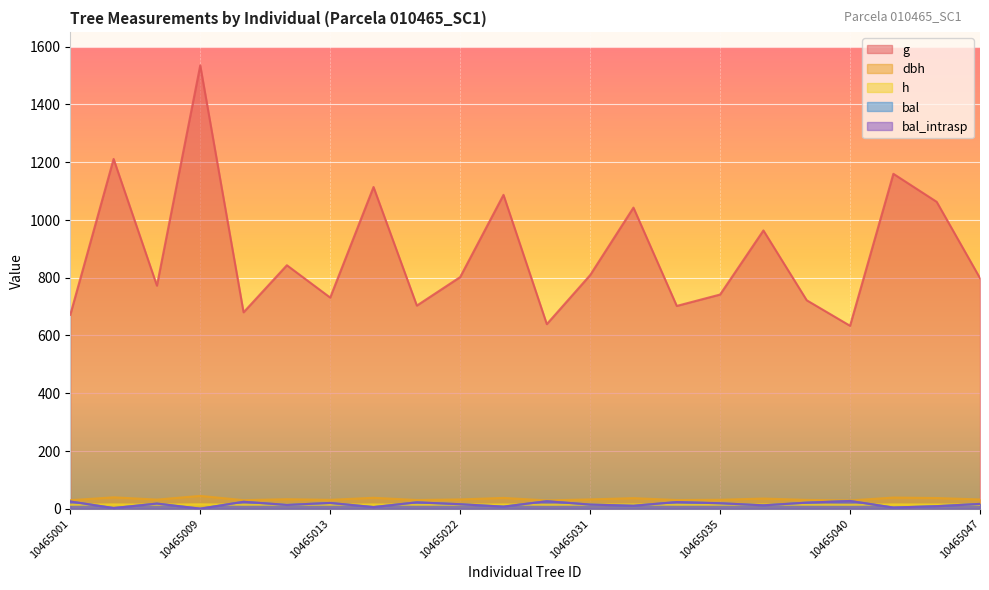

Reading right to left, transcribe all the data shown in this chart.

dbh: 31.9	36.8	38.4	28.4	30.3	35.0	30.7	29.9	36.4	32.1	28.5	37.2	32.0	29.9	37.7	30.5	32.8	29.4	44.2	31.4	39.3	29.2
h: 13.9	14.4	14.5	13.5	13.7	14.2	13.8	13.7	14.4	13.9	13.5	14.4	13.9	13.7	14.5	13.8	14.0	13.6	14.9	13.9	14.6	13.6
g: 798.3	1062.6	1159.7	633.4	721.7	963.5	741.5	702.1	1042.6	808.8	639.0	1086.8	802.1	703.3	1114.0	731.0	843.0	680.0	1535.2	772.3	1211.2	671.5
bal: 16.4	8.6	3.9	26.6	20.8	11.6	18.7	22.8	10.1	14.2	25.7	7.1	15.3	21.8	5.5	19.7	13.0	23.8	0.0	17.6	2.2	24.7
bal_intrasp: 16.4	8.6	3.9	26.6	20.8	11.6	18.7	22.8	10.1	14.2	25.7	7.1	15.3	21.8	5.5	19.7	13.0	23.8	0.0	17.6	2.2	24.7